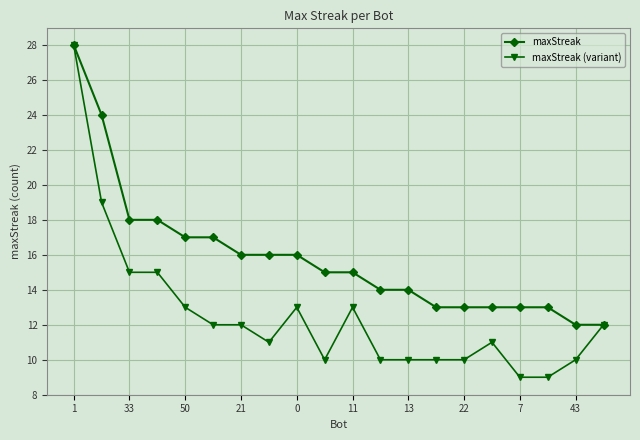

List the series in order of their peak value, highest first.

maxStreak, maxStreak (variant)